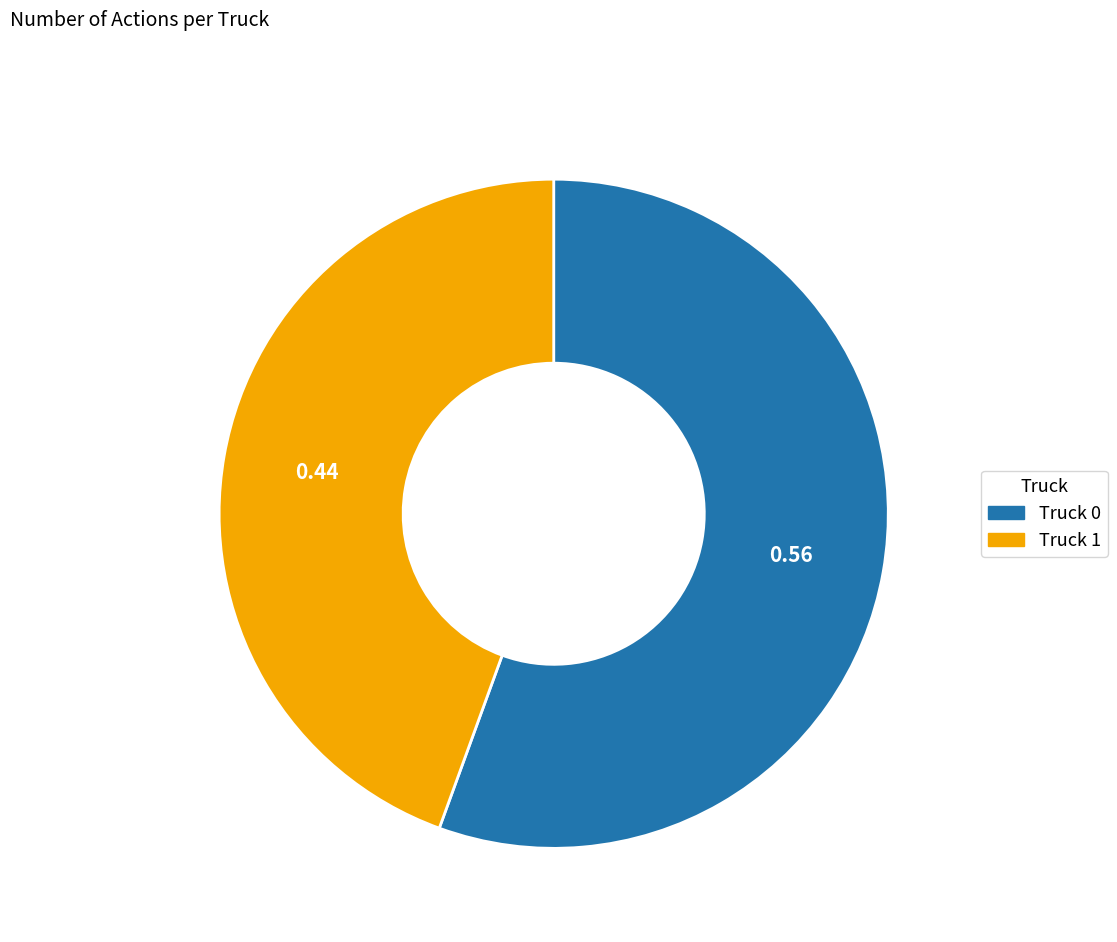

Combined, do Truck 1 and Truck 0 account for over 50%?

Yes